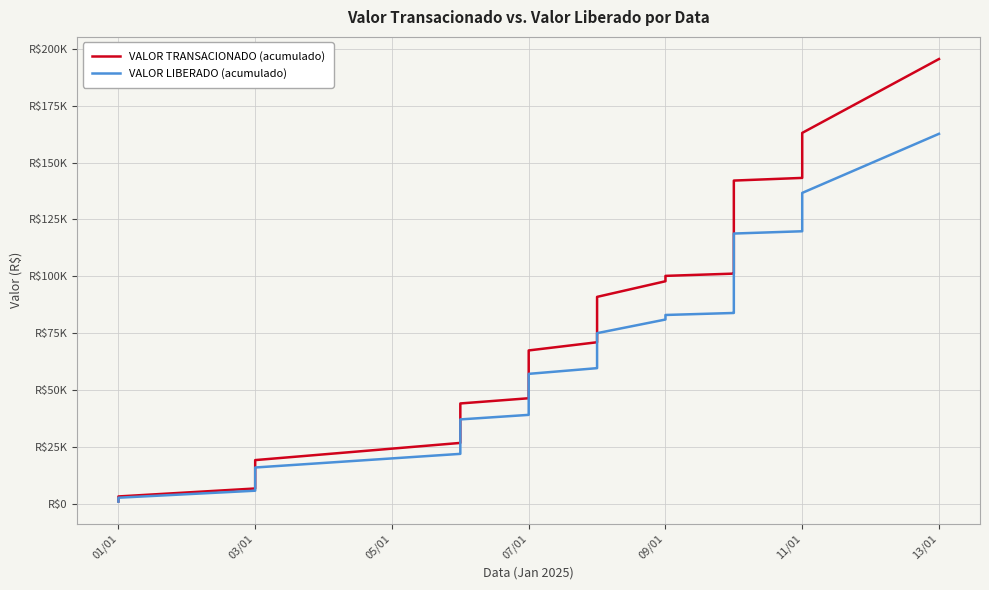

What is the value of the VALOR TRANSACIONADO (acumulado) point at the 2nd from the left?

3102.9